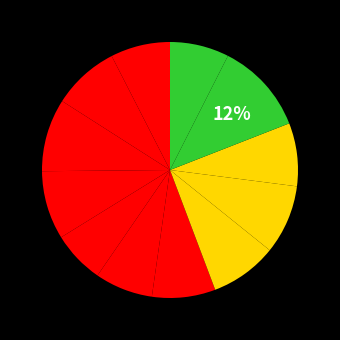

Does any single category account for the majority?

No